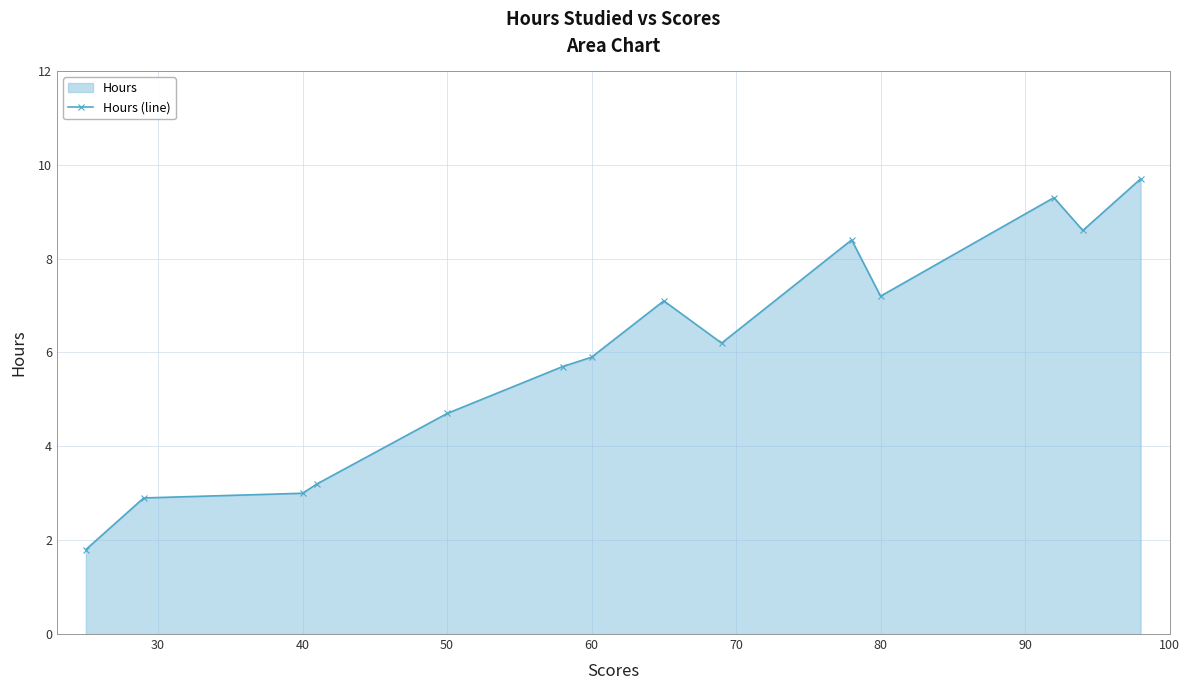

How many data points are above 6?

7